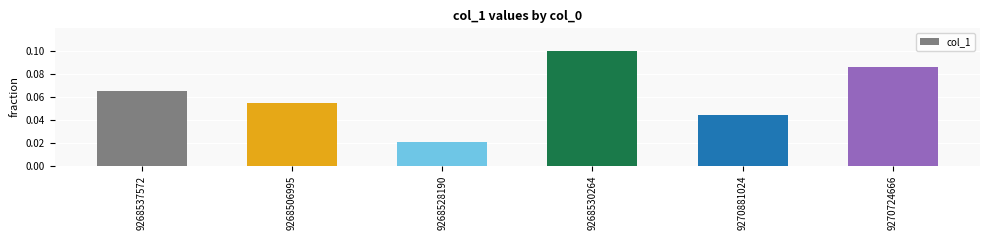

List the labels in order of value, smallest first.

9268528190, 9270881024, 9268506995, 9268537572, 9270724666, 9268530264